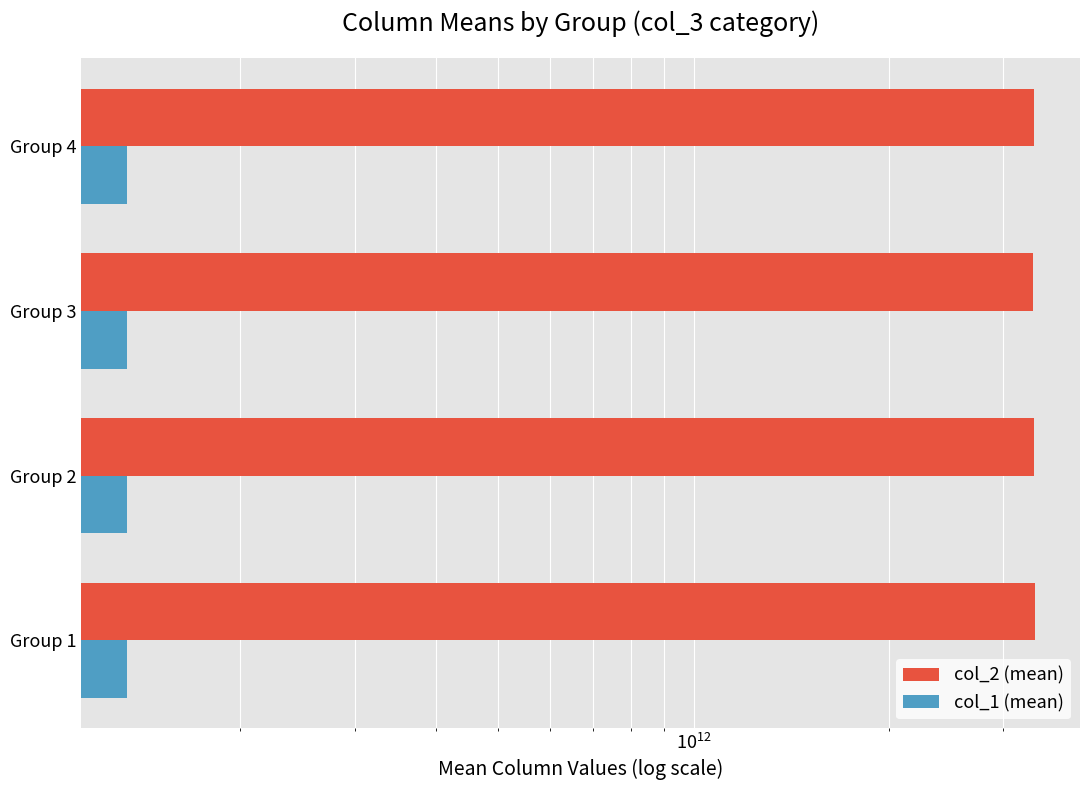

Which series has the largest total across all categories?

col_2 (mean)